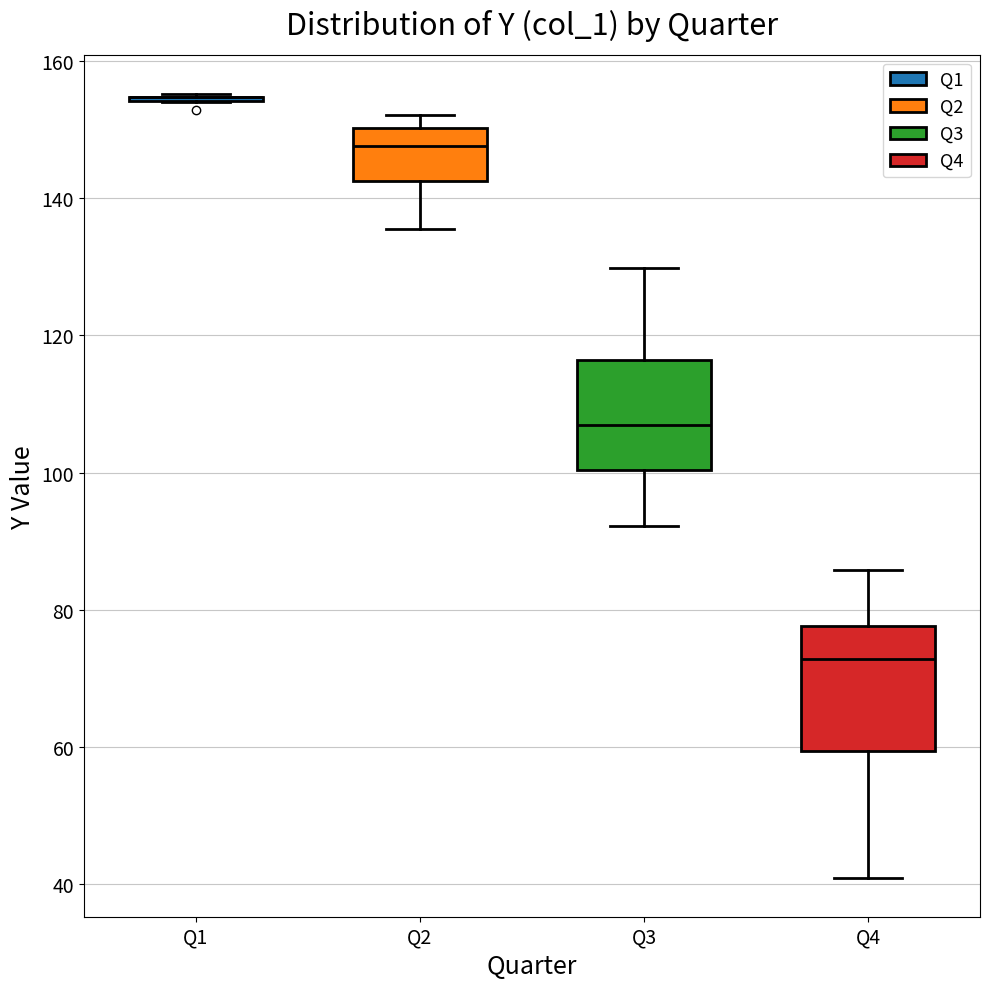

Reading left to right, read every box against the y-axis: the position of its median line, the range the box covers, and the ends of its whiskers. The values are not printed on the chart, so give them approximately, as read against the axis.

Q1: box collapsed to a line at 154, whiskers 154 to 156
Q2: median 148, box 142 to 150, whiskers 136 to 152
Q3: median 106, box 100 to 116, whiskers 92 to 130
Q4: median 72, box 60 to 78, whiskers 40 to 86